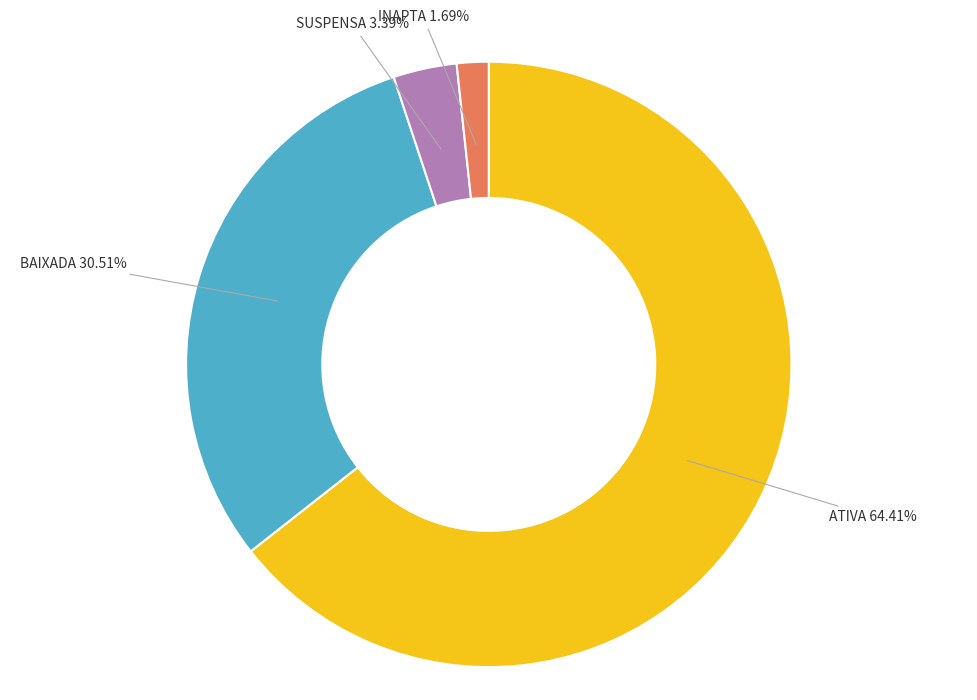

Which slice is the largest?

ATIVA